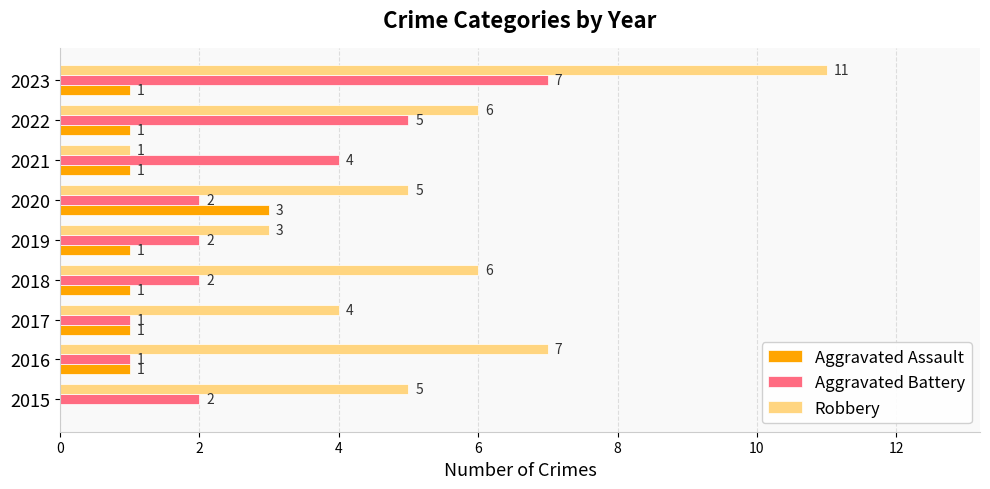

Between 2018 and 2021, which series saw the biggest shift?

Robbery